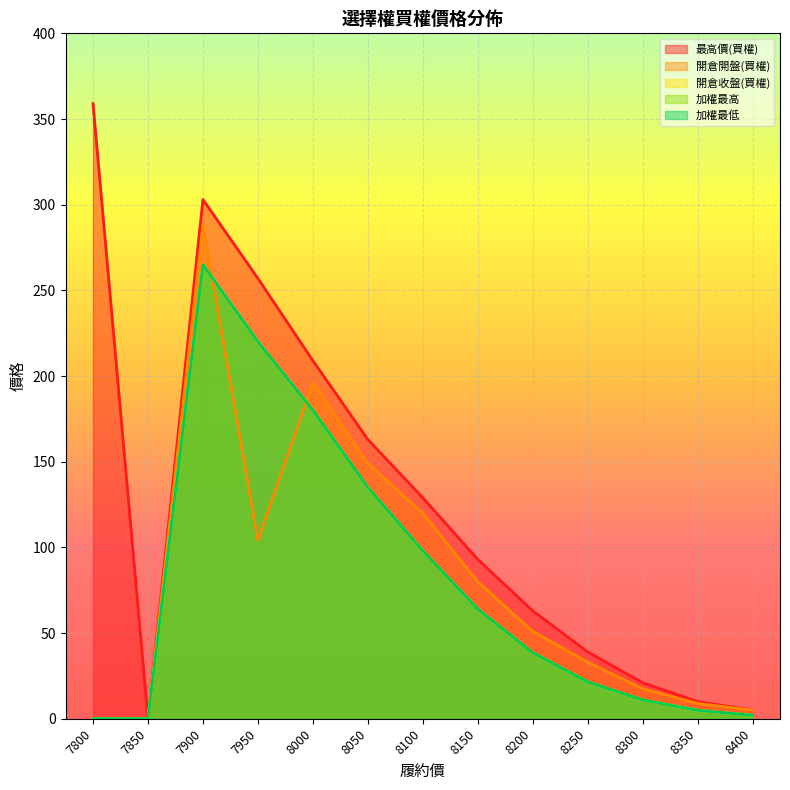

Which series has the largest total across all categories?

最高價(買權)